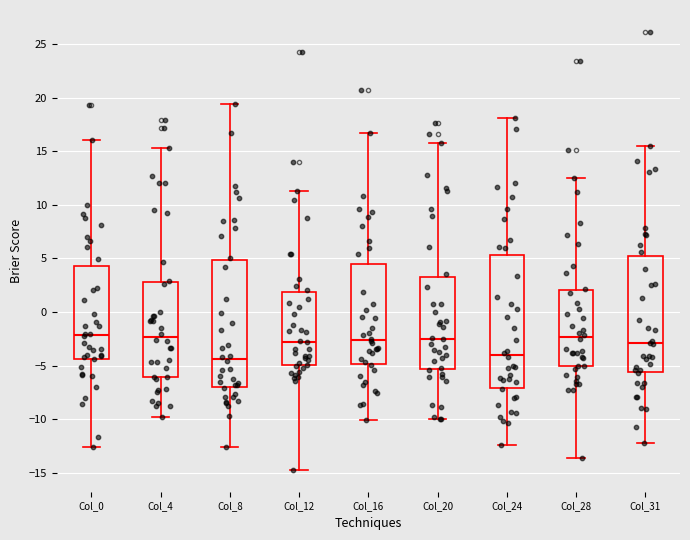

Which box is the tallest, from its lower edge to its upper edge?

Col_24